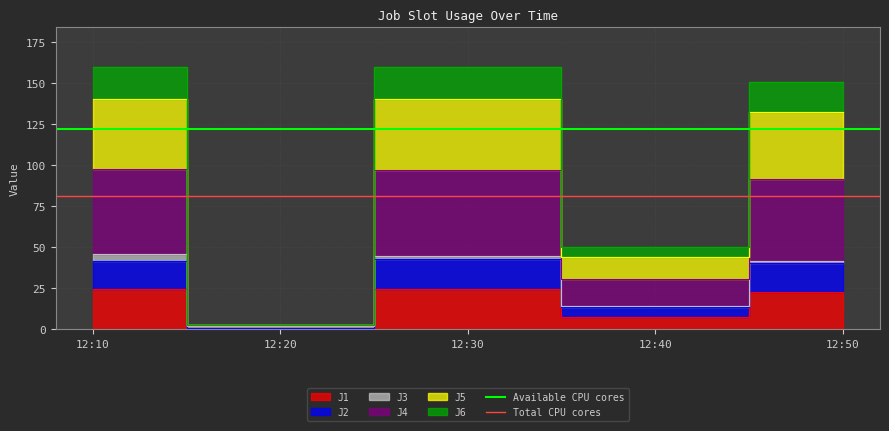

Which has a higher value, 12:10 or 12:20?

12:10